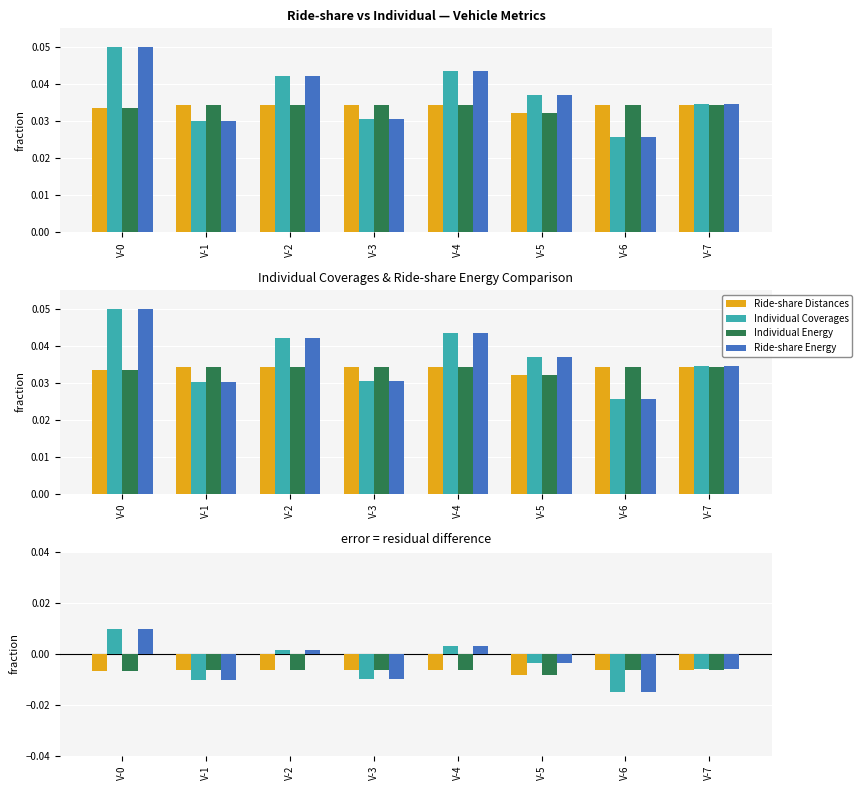

Rank the series at V-6 from lowest to highest value.

Individual Coverages, Ride-share Energy, Ride-share Distances, Individual Energy